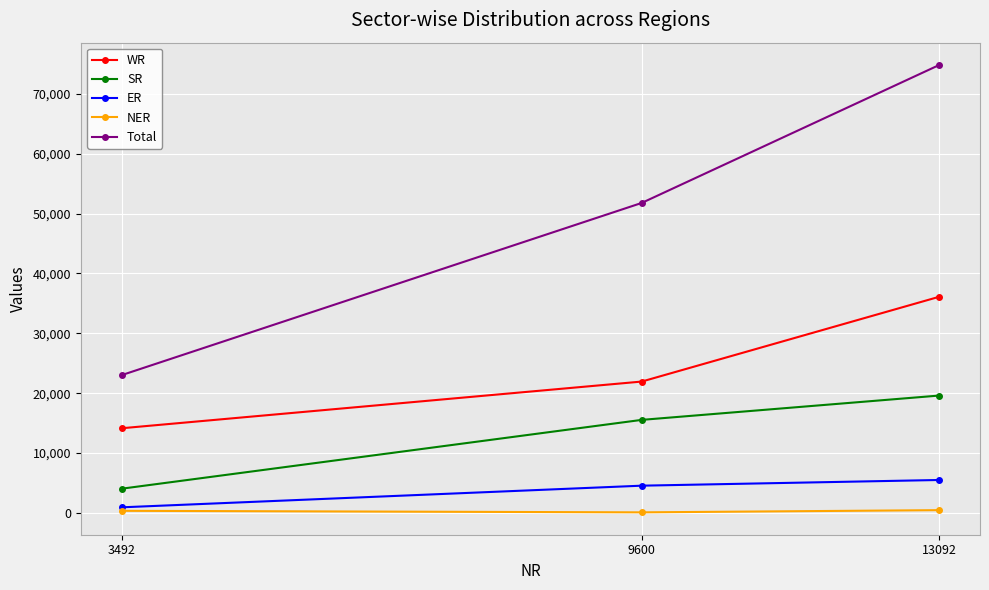

List the series in order of their peak value, highest first.

Total, WR, SR, ER, NER